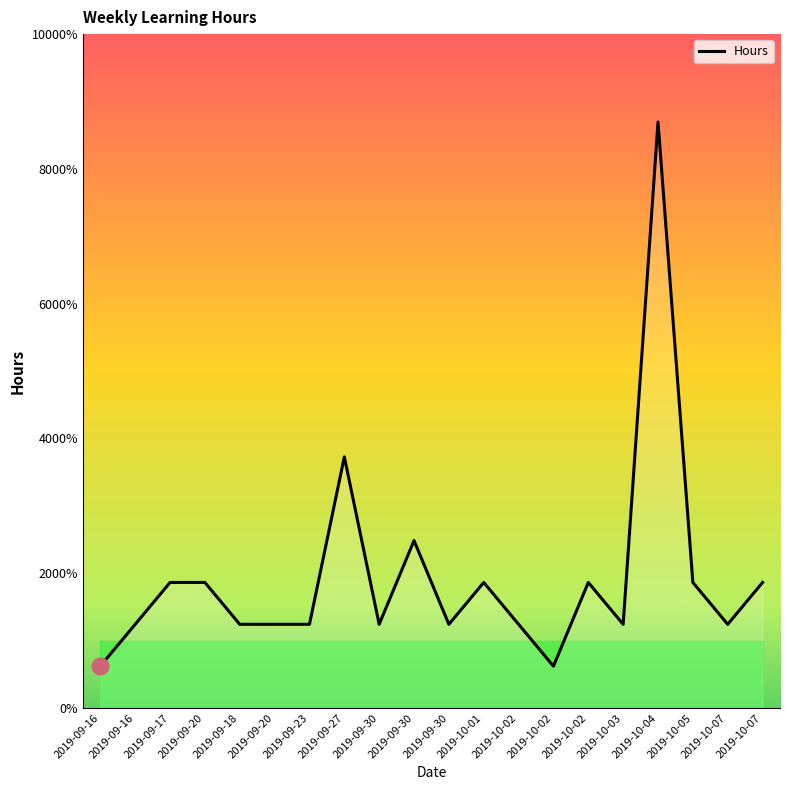

The chart shows a value of 0.4 at 2019-09-16. True or false?

False